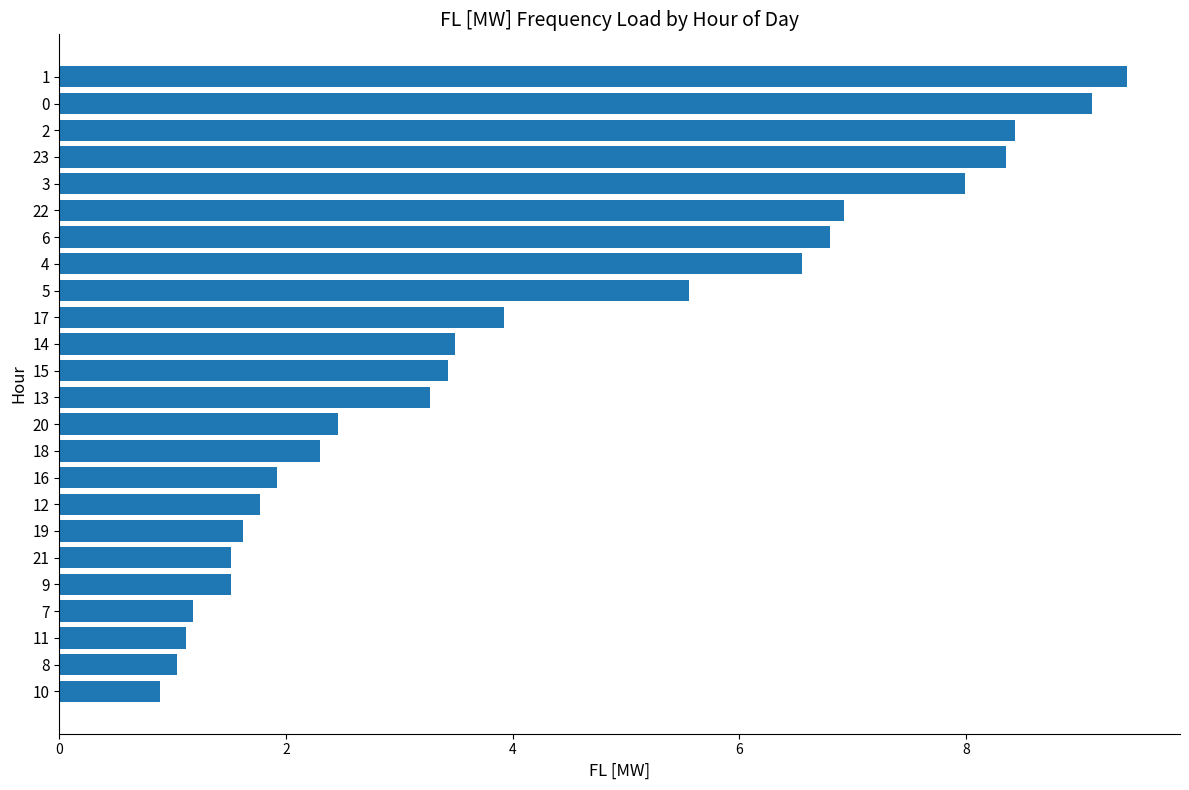

Approximately how many times larger is the value at 23 compared to 5?

1.5